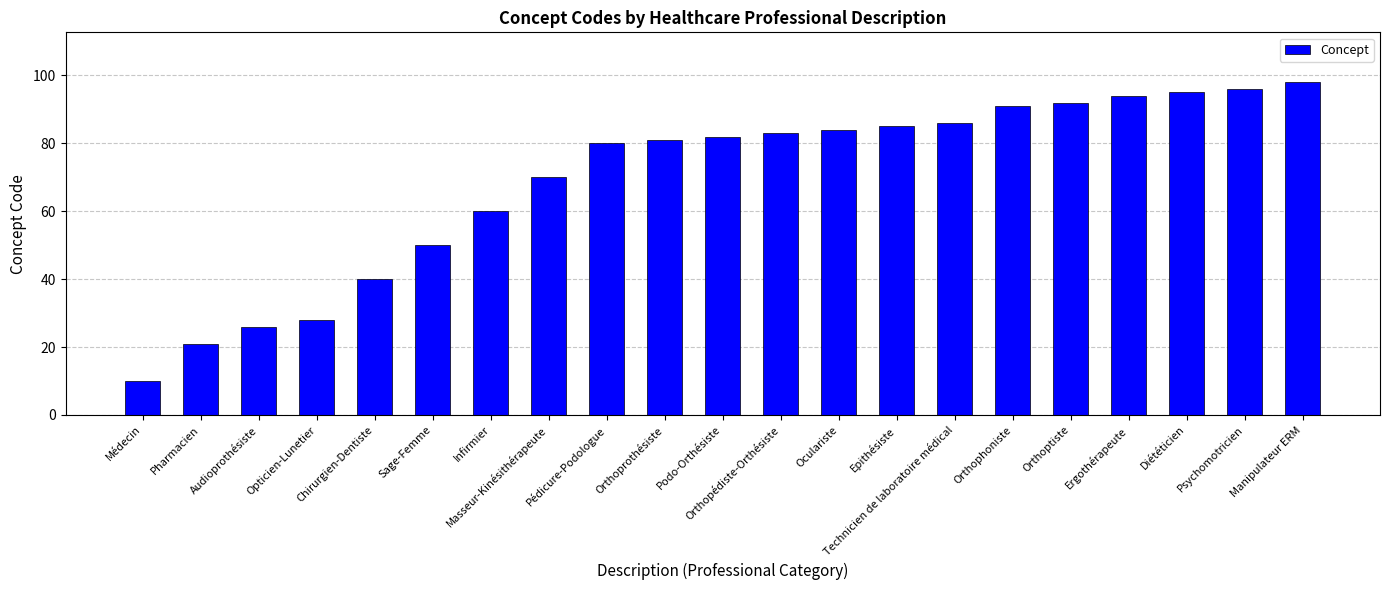

What is the label of the 11th bar from the right?

Podo-Orthésiste